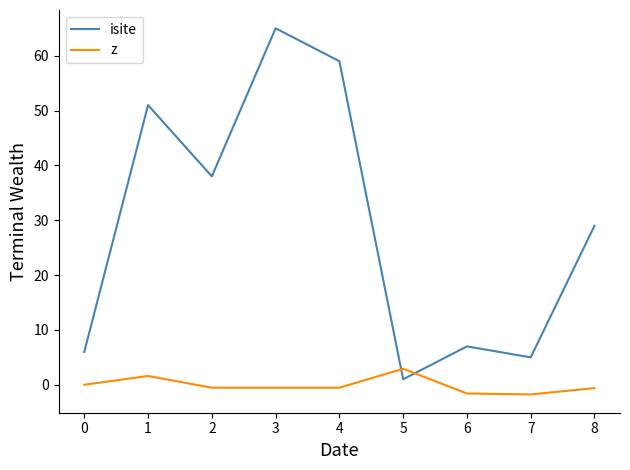

List the series in order of their peak value, lowest first.

z, isite